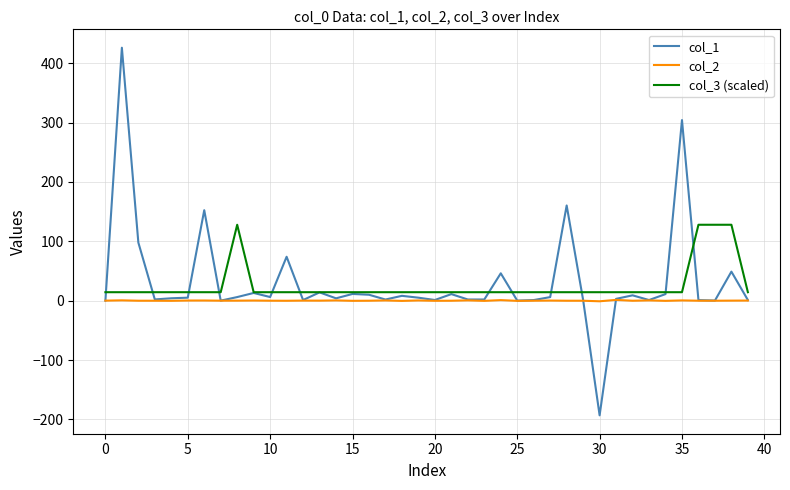

True or false: col_3 (scaled) and col_2 intersect in this chart.

False